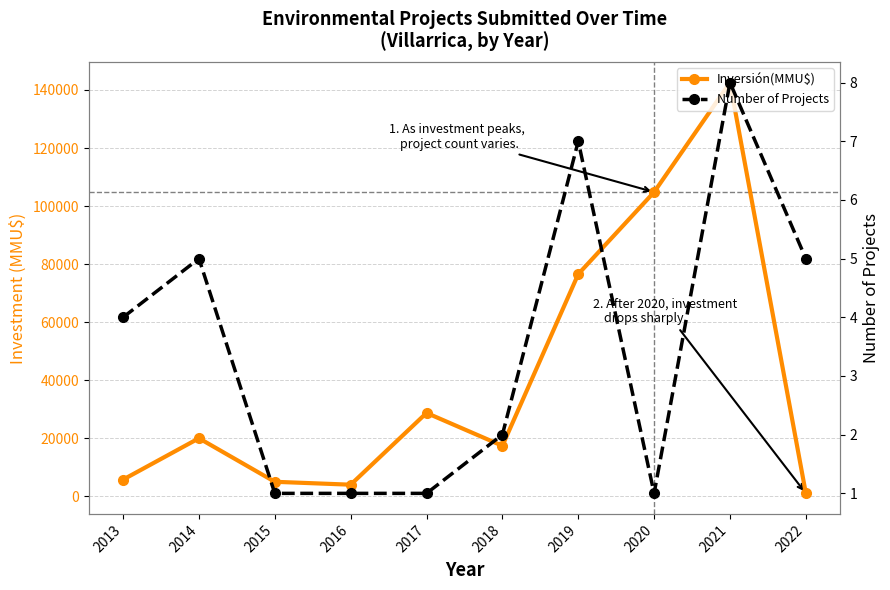

Which label corresponds to the largest value in the chart?

2021